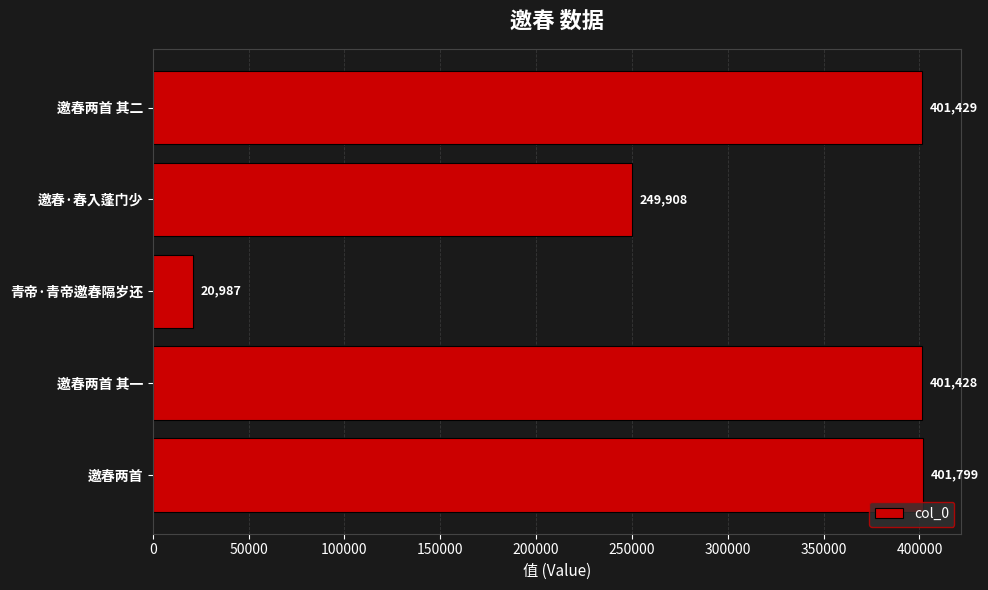

Where is the data nearest to the value 211393?

邀春·春入蓬门少